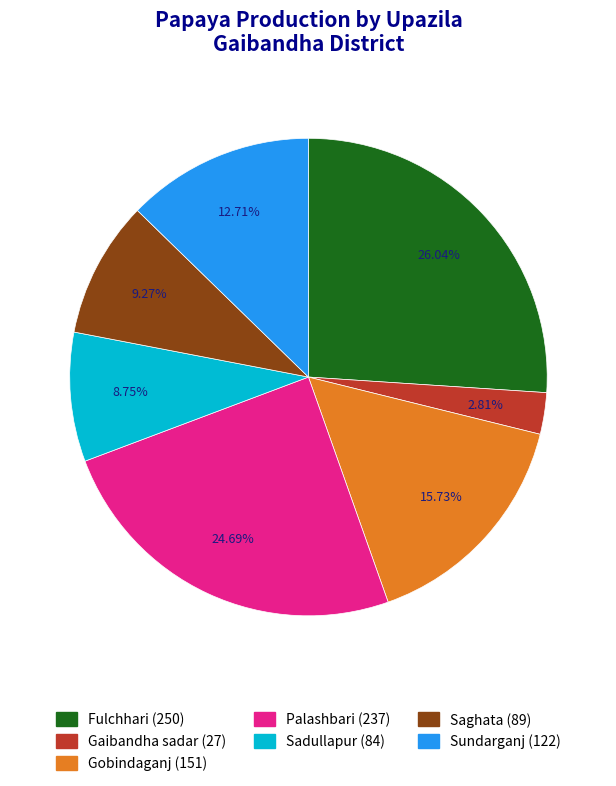

Which slice is the smallest?

Gaibandha sadar